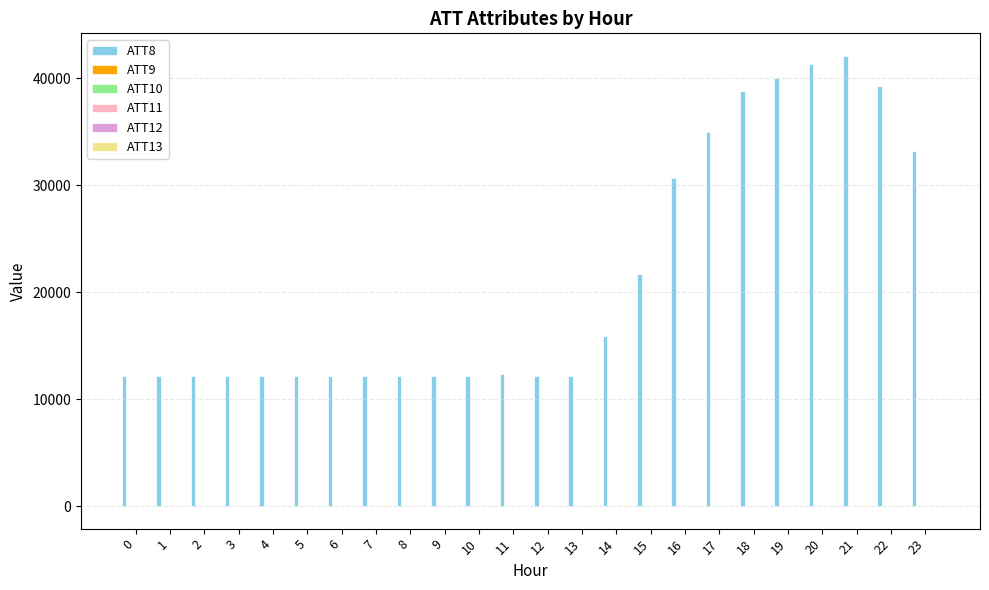

What is the maximum value shown in the chart?

42100.0